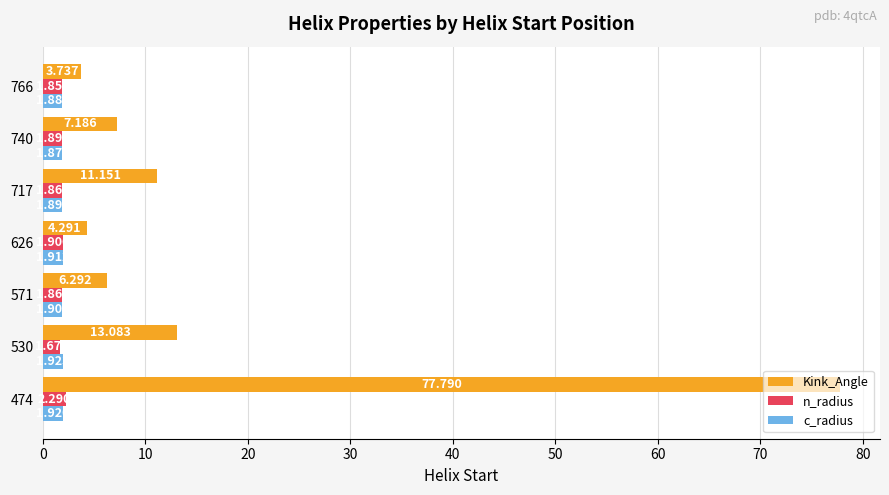

Which series has the largest range (max minus min)?

Kink_Angle